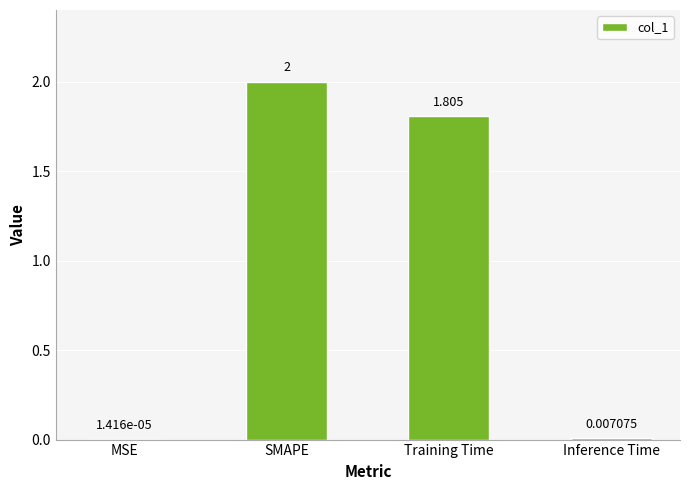

Which category has the highest value across all series?

SMAPE